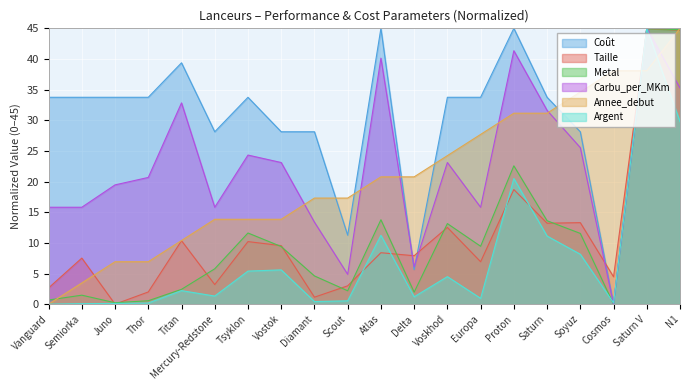

The value of Argent at Voskhod is 7.1. True or false?

False